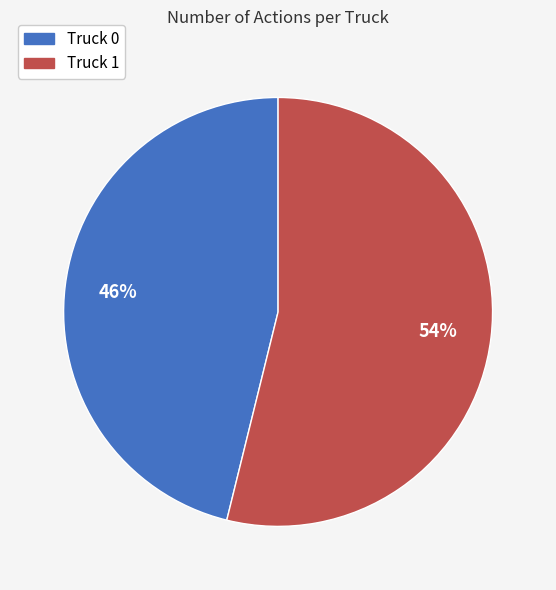

Which category has the biggest portion of the pie?

Truck 1